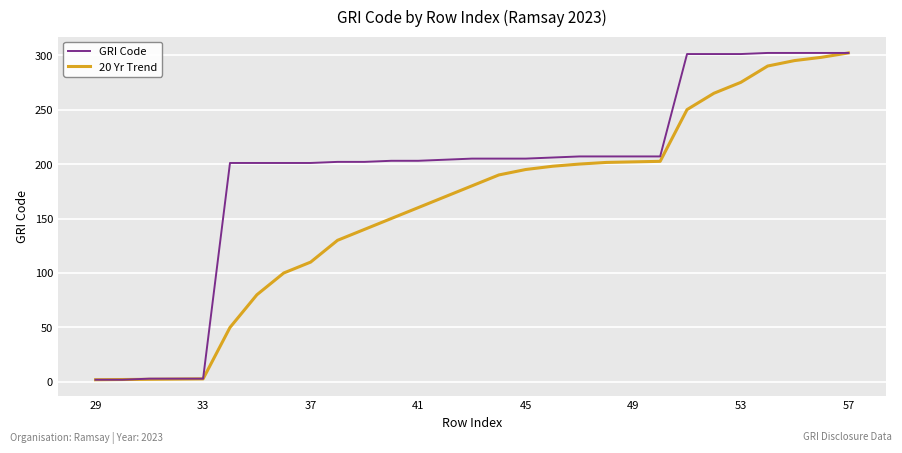

What is the lowest value of the GRI Code series?

2.0